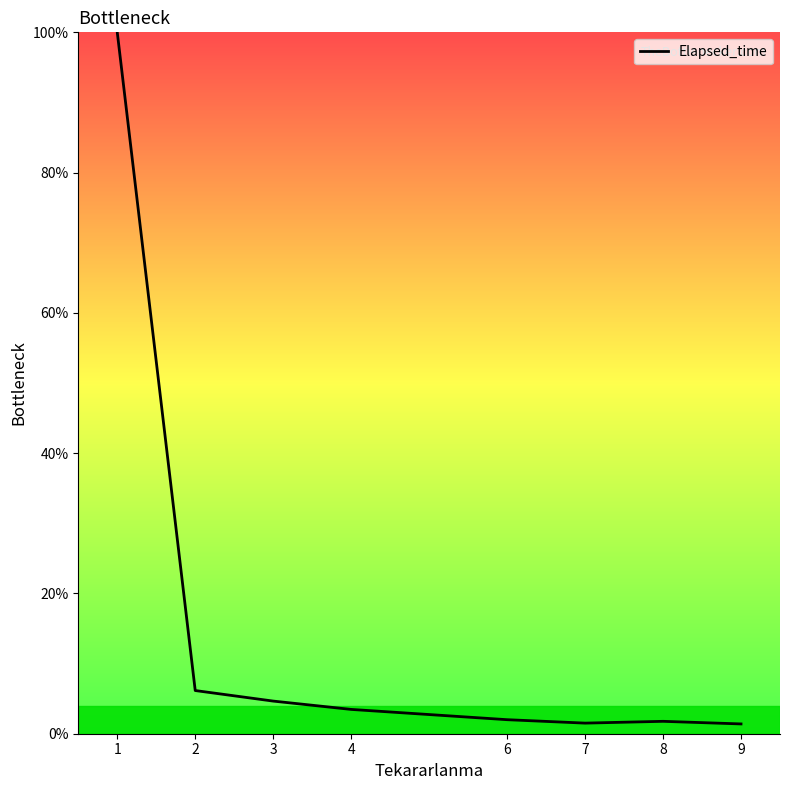

Does the chart have visible grid lines?

No